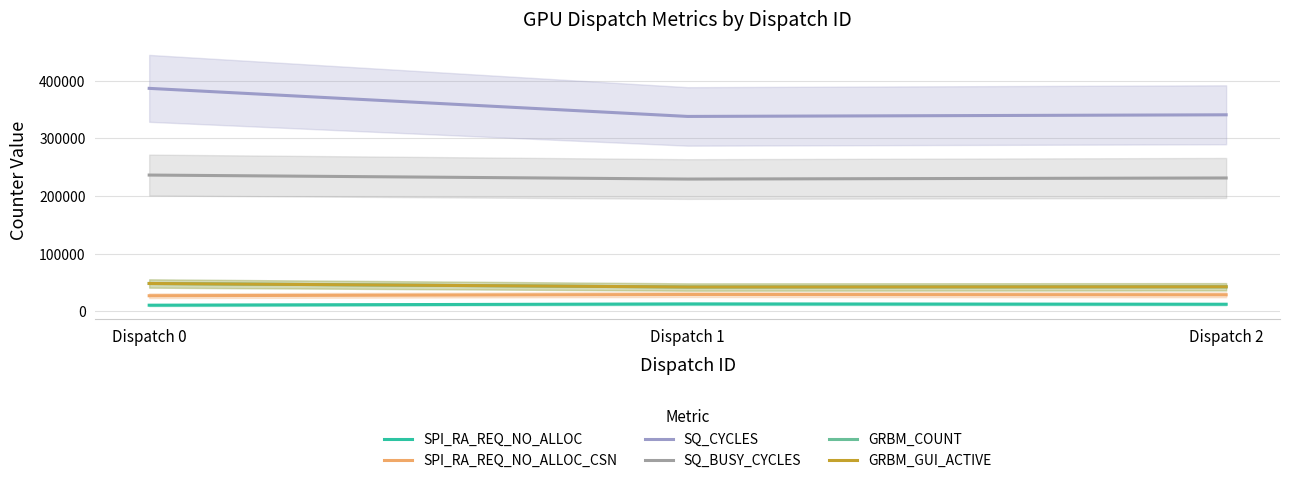

What is the approximate value of SPI_RA_REQ_NO_ALLOC_CSN at Dispatch 2, to the nearest 10?

28740